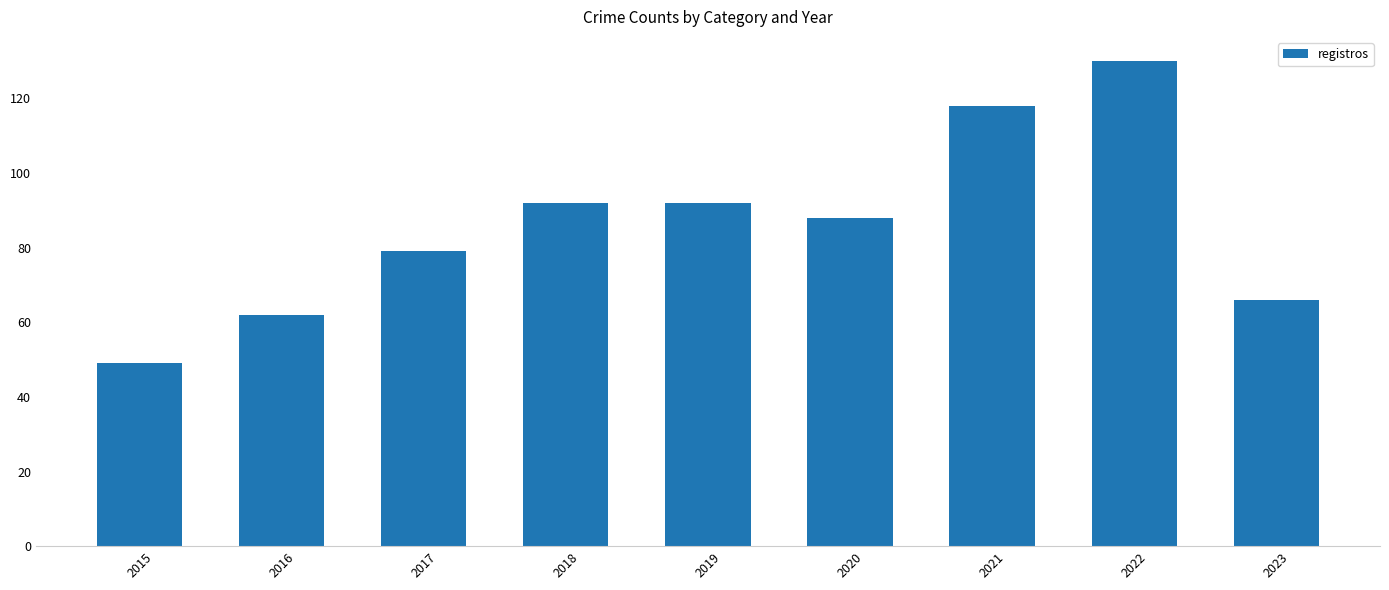

Is it true that the value at 2021 is 66?

False